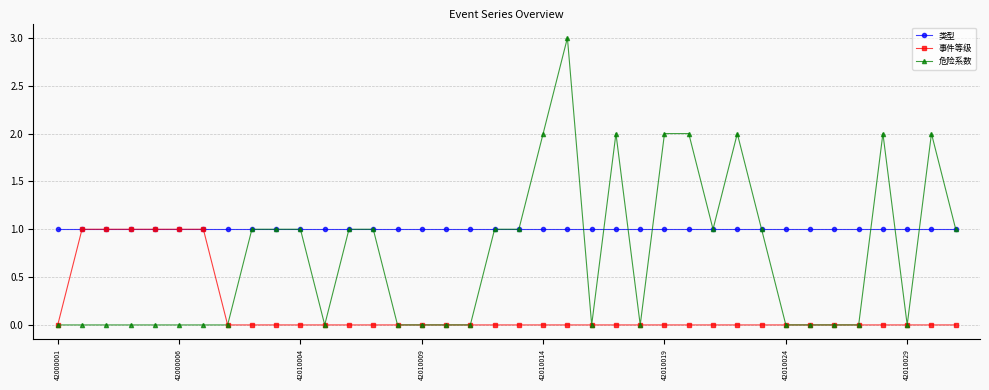

What is the maximum value shown in the chart?

3